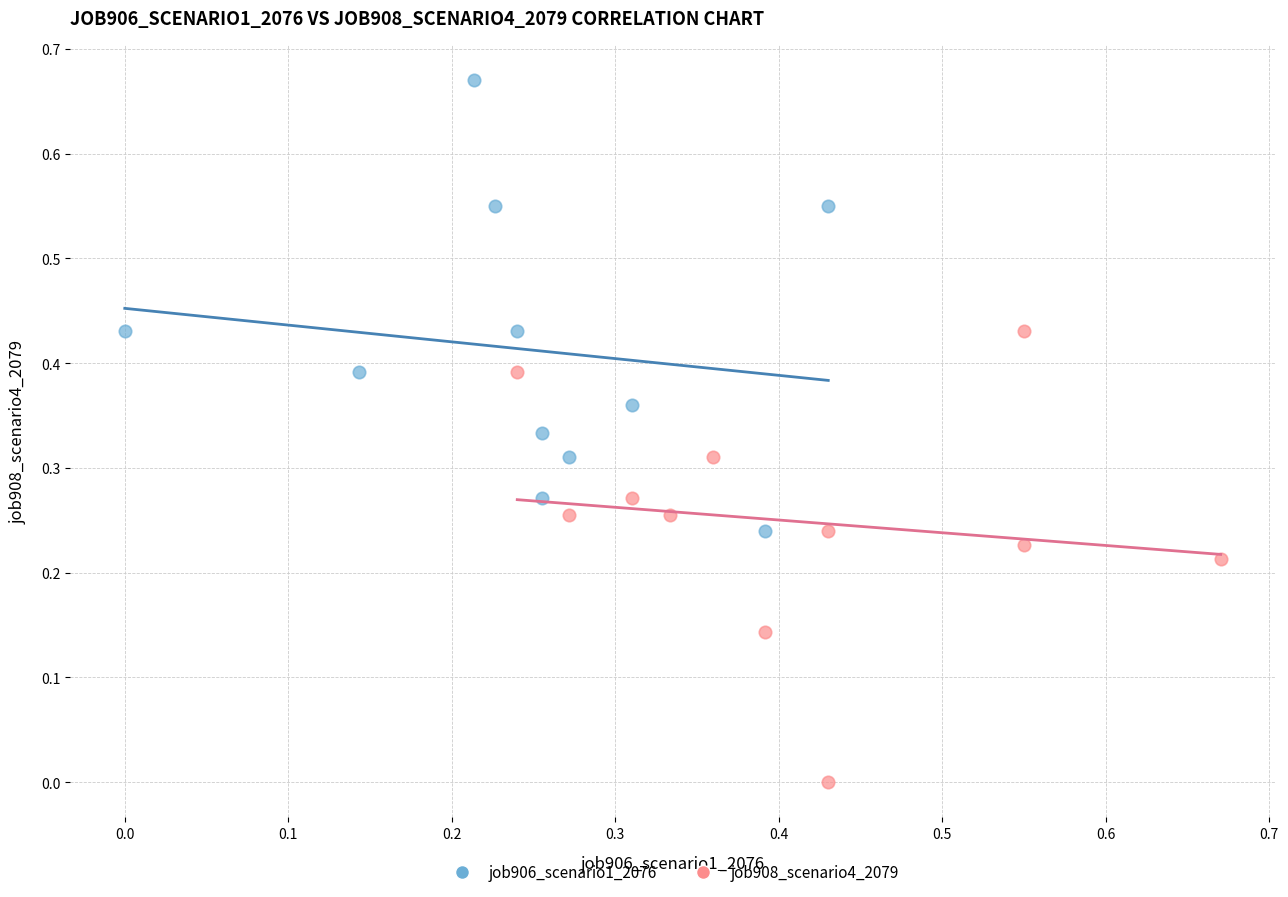

Which series reaches the maximum Y coordinate?

job906_scenario1_2076